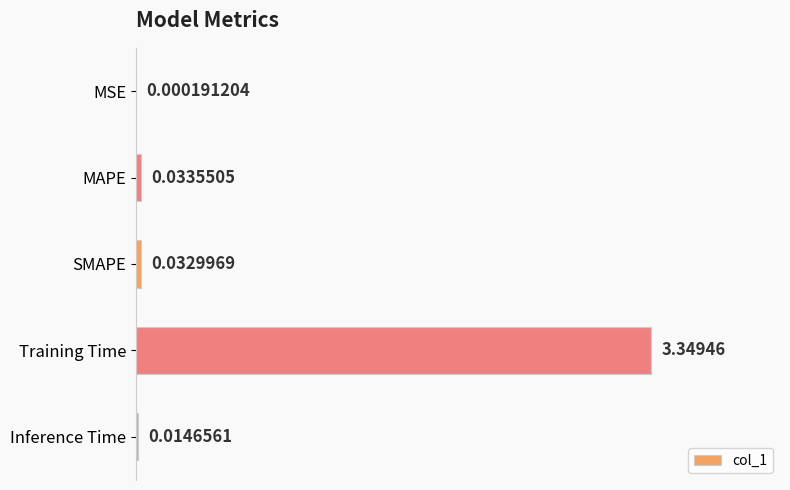

Which category has the highest value across all series?

Training Time